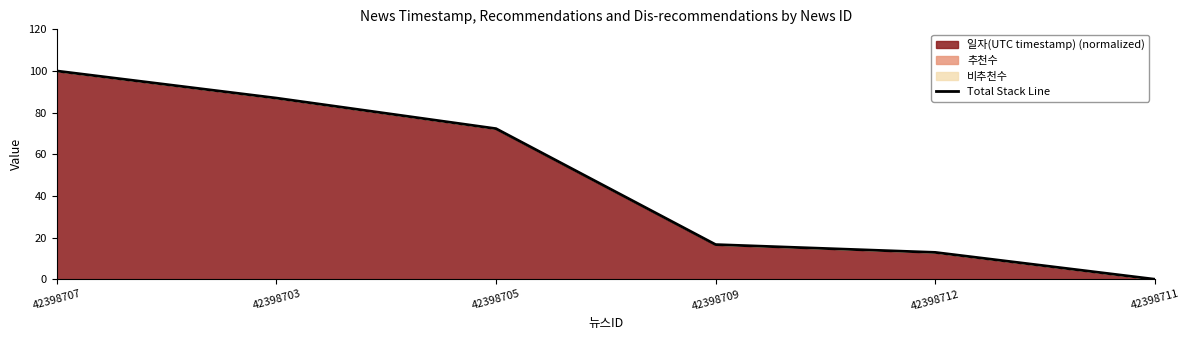

What is the label of the 6th point from the left?

42398711